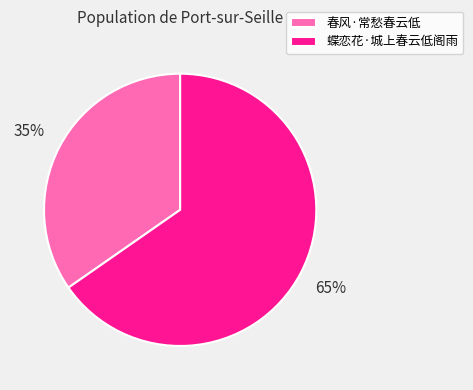

Do 蝶恋花·城上春云低阁雨 and 春风·常愁春云低 together represent more than half of the pie?

Yes